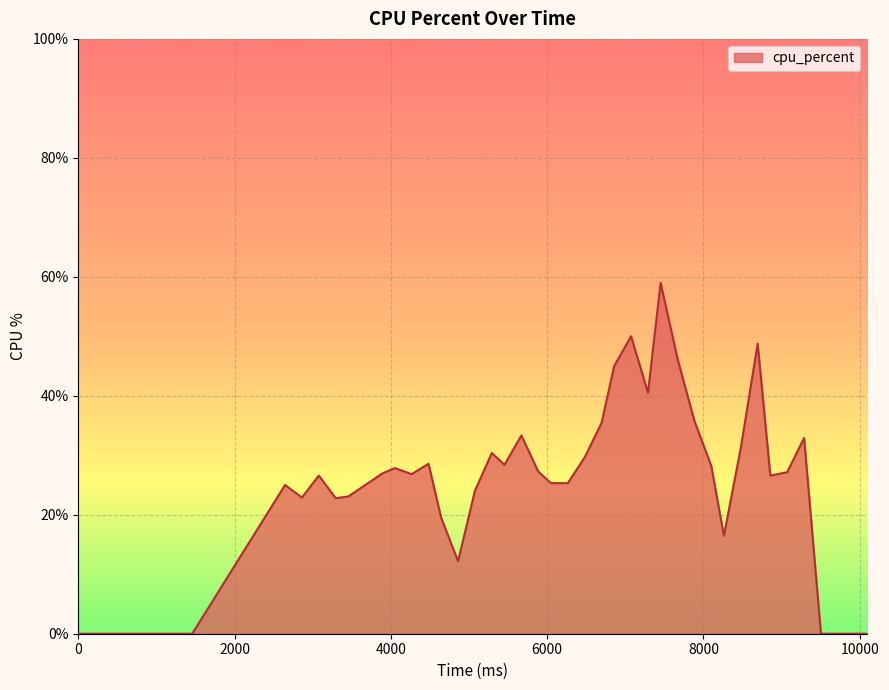

What is the greatest value displayed?

59.0